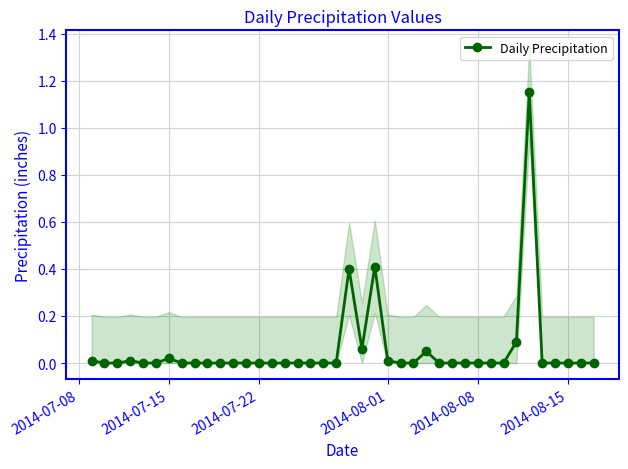

How many values are above zero?

10